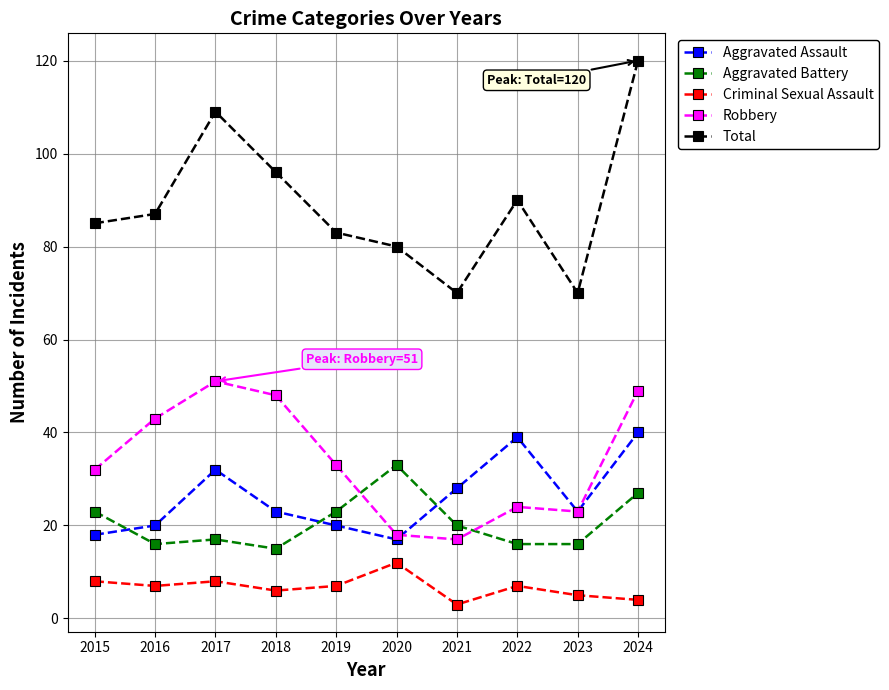

Reading right to left, transcribe all the data shown in this chart.

Aggravated Assault: 2024=40	2023=23	2022=39	2021=28	2020=17	2019=20	2018=23	2017=32	2016=20	2015=18
Aggravated Battery: 2024=27	2023=16	2022=16	2021=20	2020=33	2019=23	2018=15	2017=17	2016=16	2015=23
Criminal Sexual Assault: 2024=4	2023=5	2022=7	2021=3	2020=12	2019=7	2018=6	2017=8	2016=7	2015=8
Robbery: 2024=49	2023=23	2022=24	2021=17	2020=18	2019=33	2018=48	2017=51	2016=43	2015=32
Total: 2024=120	2023=70	2022=90	2021=70	2020=80	2019=83	2018=96	2017=109	2016=87	2015=85